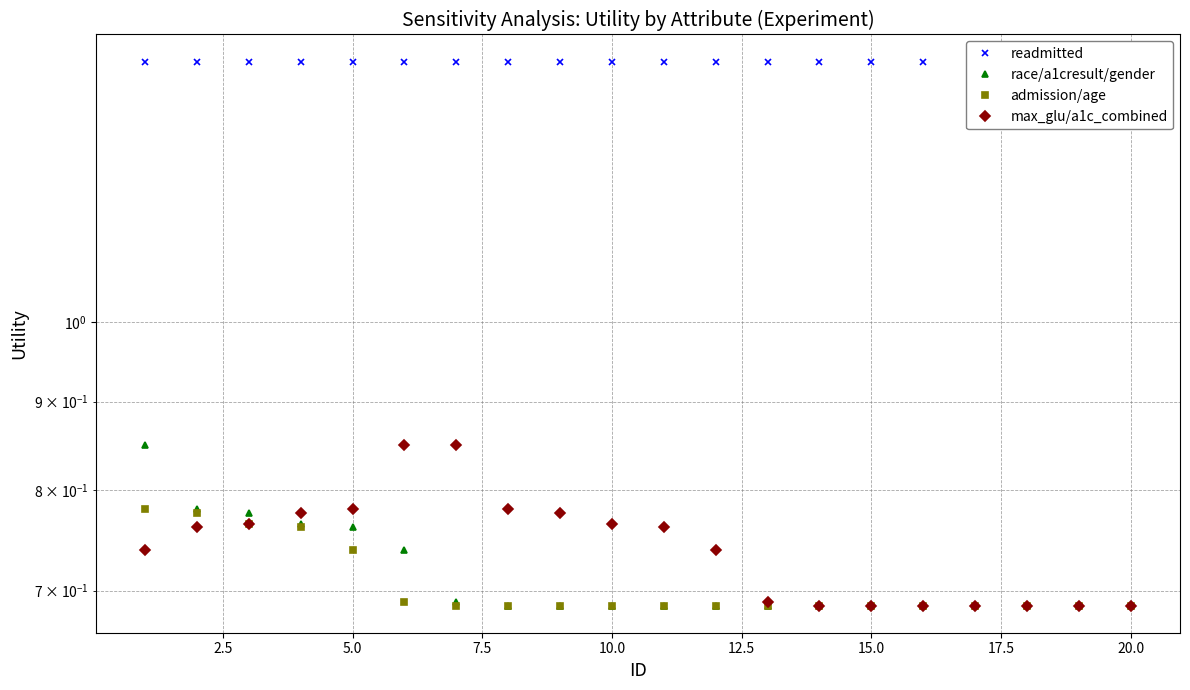

What is the highest value of the max_glu/a1c_combined series?

0.8